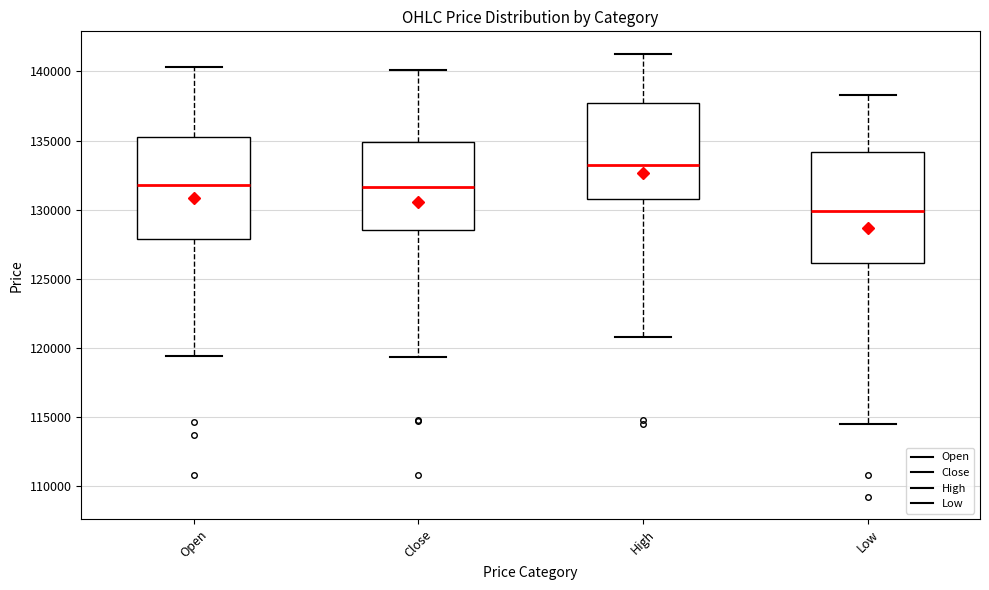

Comparing the boxes themselves (not the whiskers), which one is the tallest?

Low